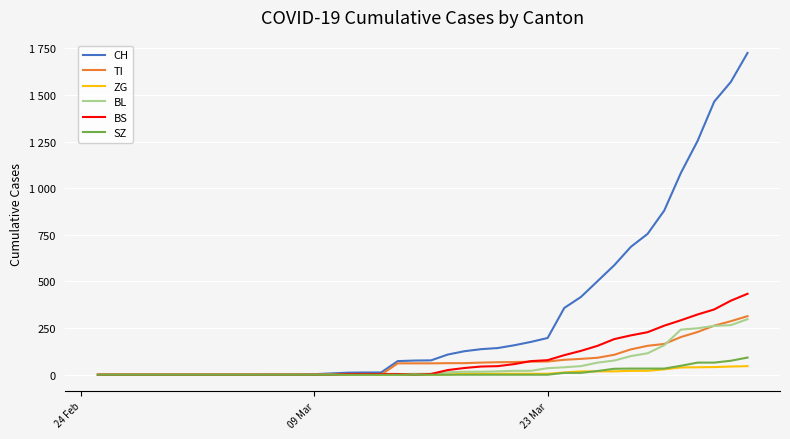

Is this an area chart (filled region under the line)?

No